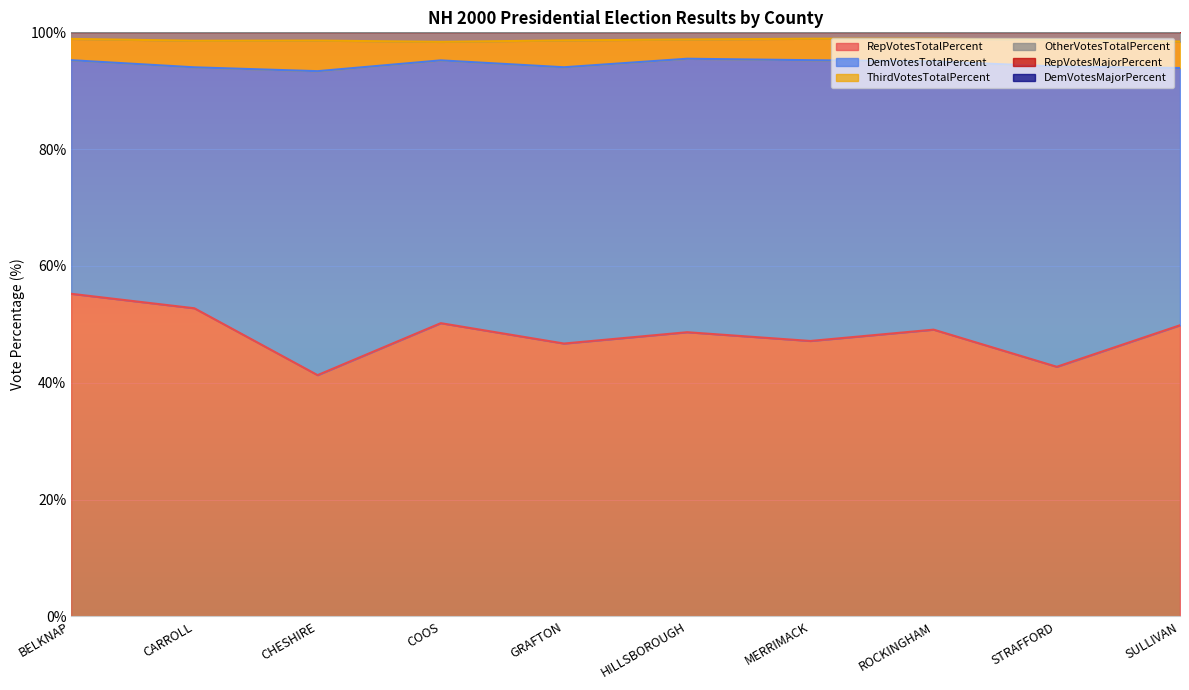

True or false: RepVotesTotalPercent has a value of 74.9 at CARROLL.

False